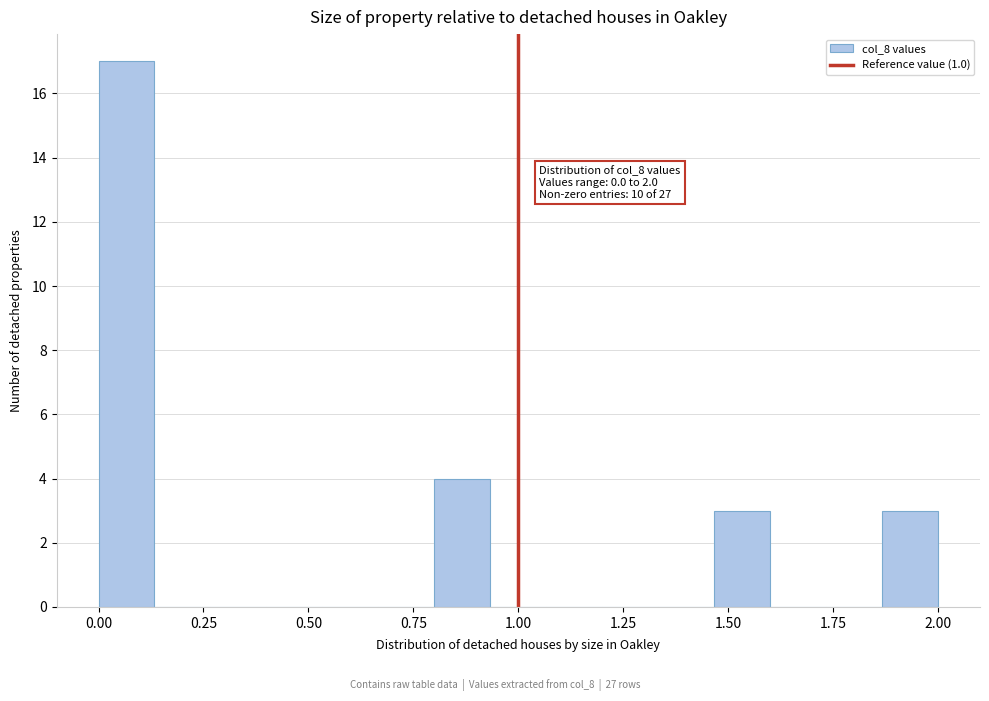

Around what value on the x-axis is the tallest bar? Give the approximate position of its centre, as read against the axis.

0.05